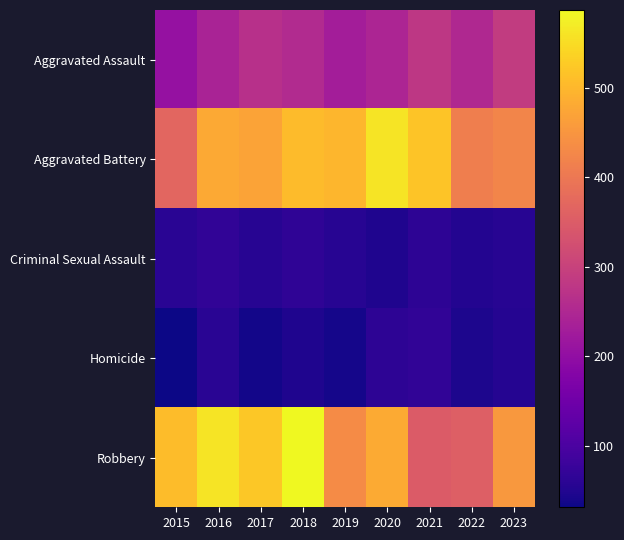

Between 2023 and 2015, which is larger?

2023